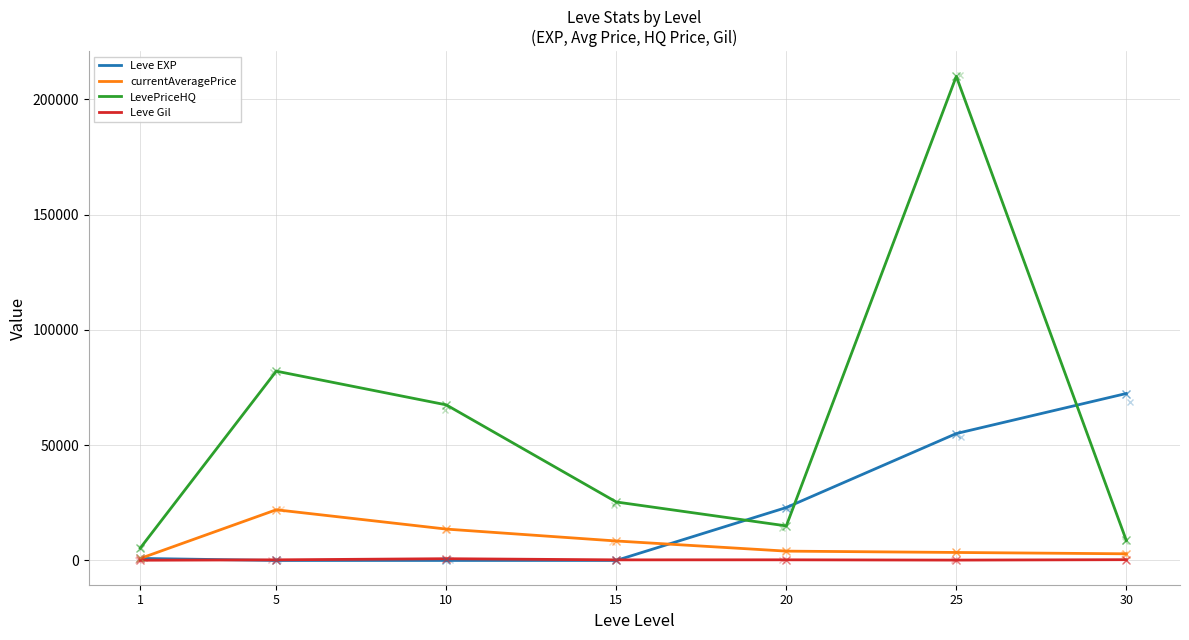

At which label does currentAveragePrice first exceed 4056?

5